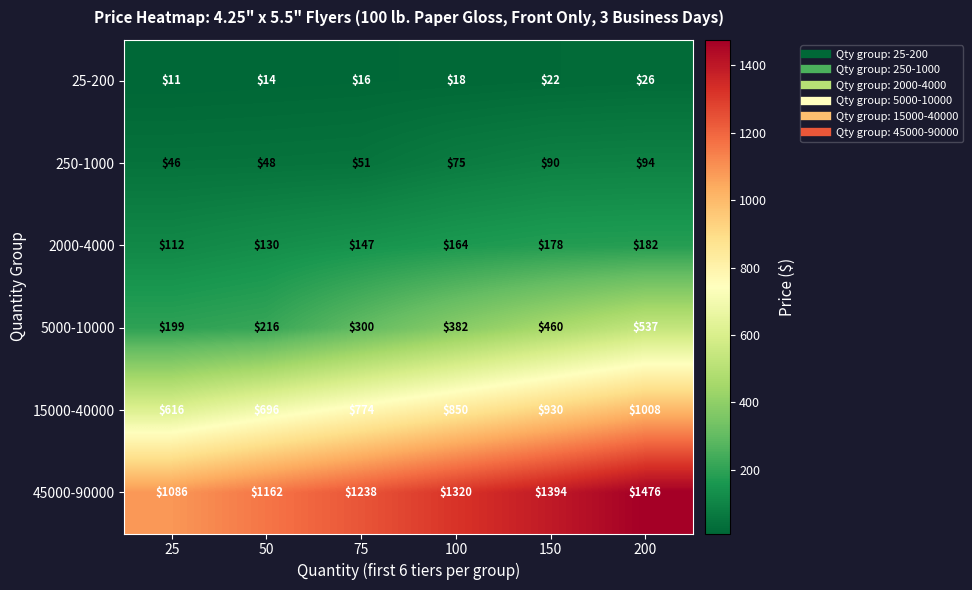

What is the average value of the 25-200 series?

18